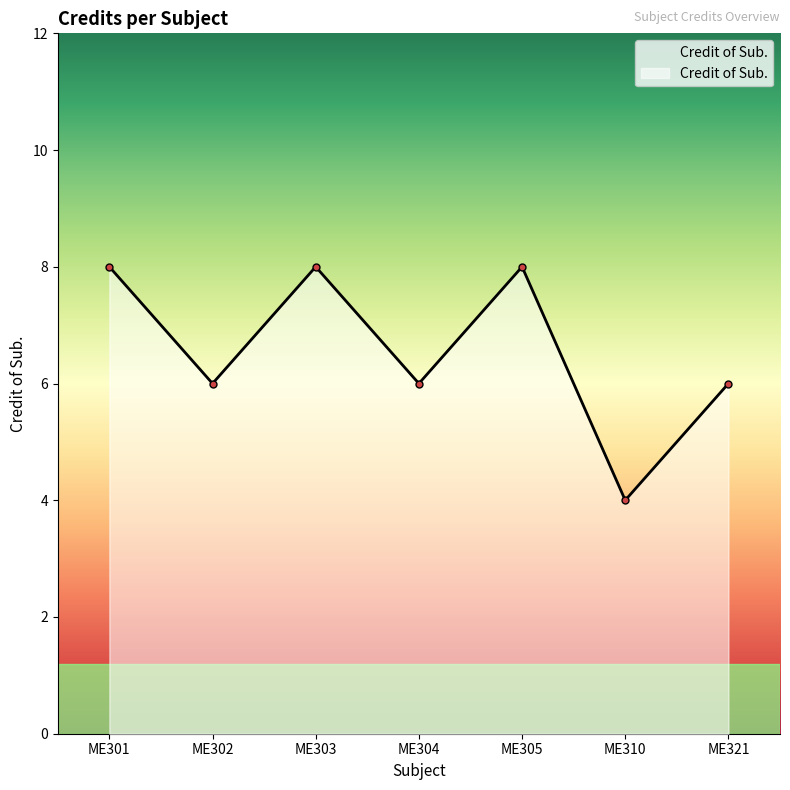

What is the difference between the values at ME301 and ME302?

2